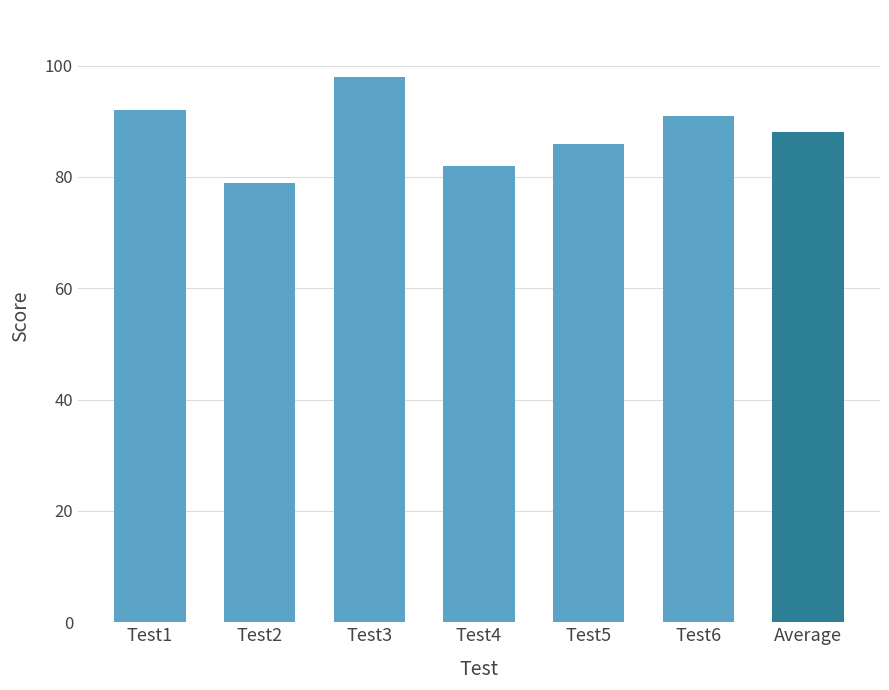

Count the number of categories in the chart.

7